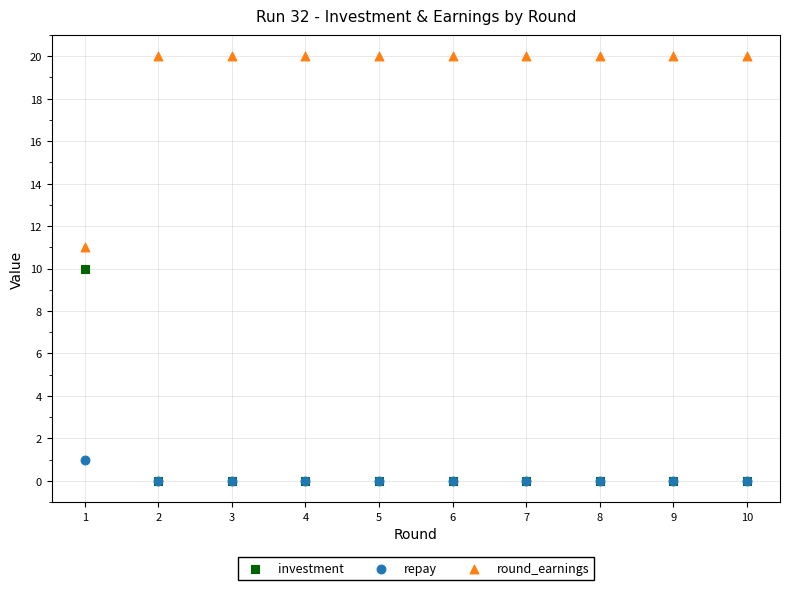

In the round_earnings series, what Y value is closest to 15?

11